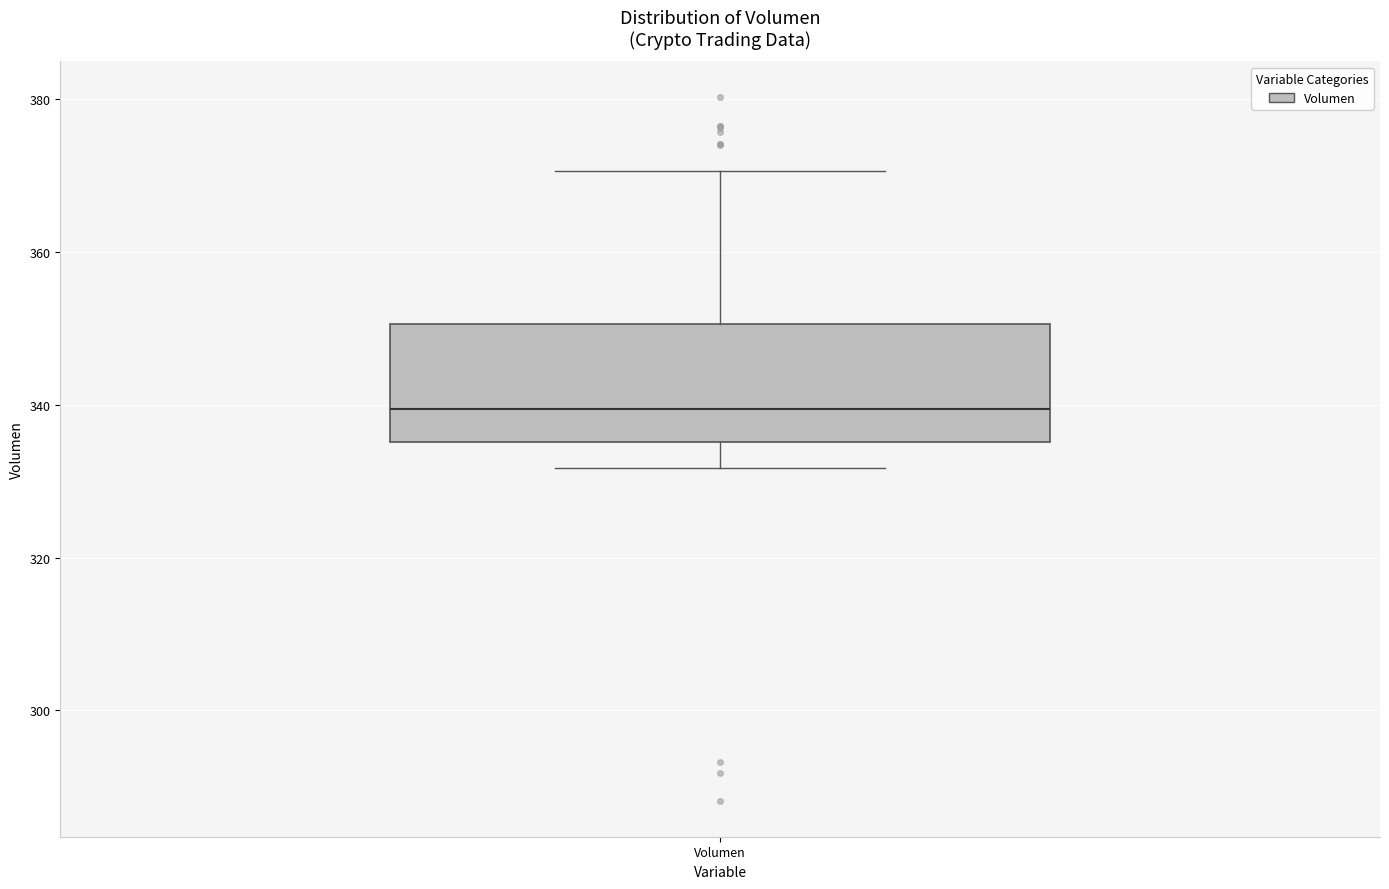

Read this box plot against the y-axis: the position of the median line, the range covered by the box, and the ends of both whiskers. The values are not printed on the chart, so give them approximately, as read against the axis.

median 340, box 336 to 350, whiskers 332 to 370